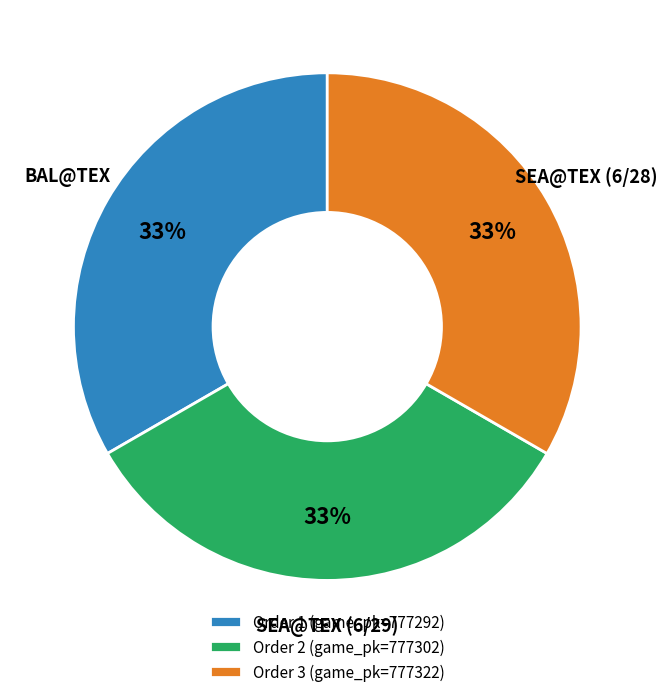

To the nearest percent, what is the average slice percentage?

33%